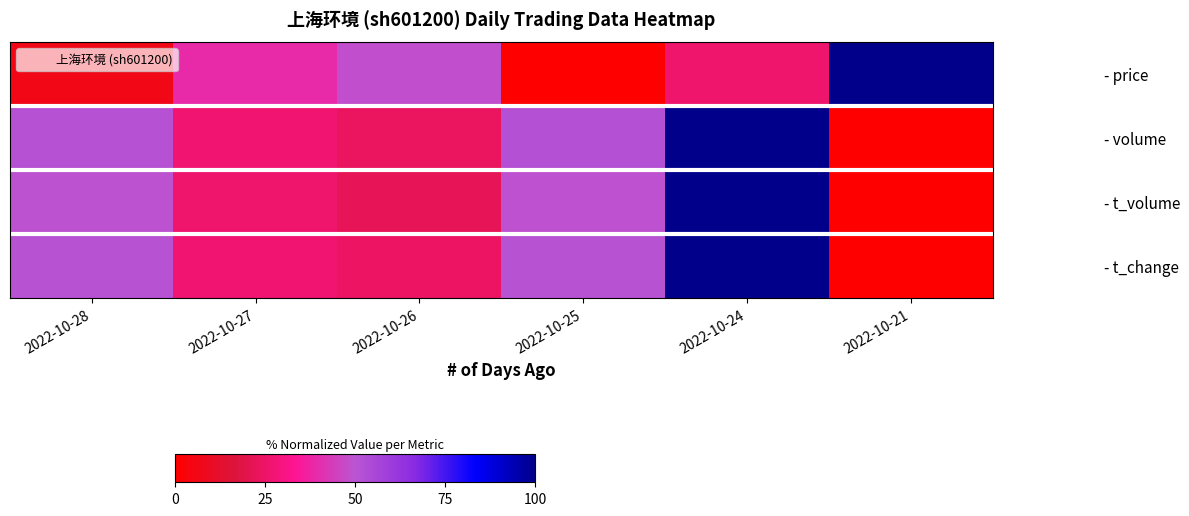

Which category has the lowest value across all series?

2022-10-25